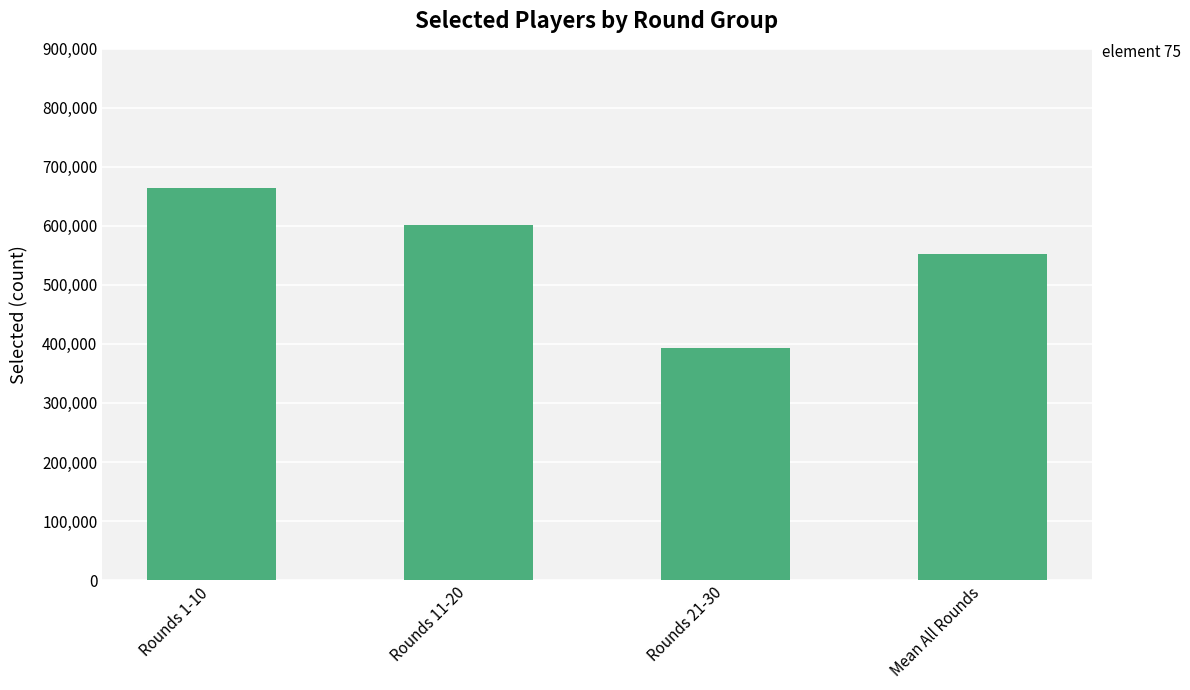

Which label corresponds to the largest value in the chart?

Rounds 1-10